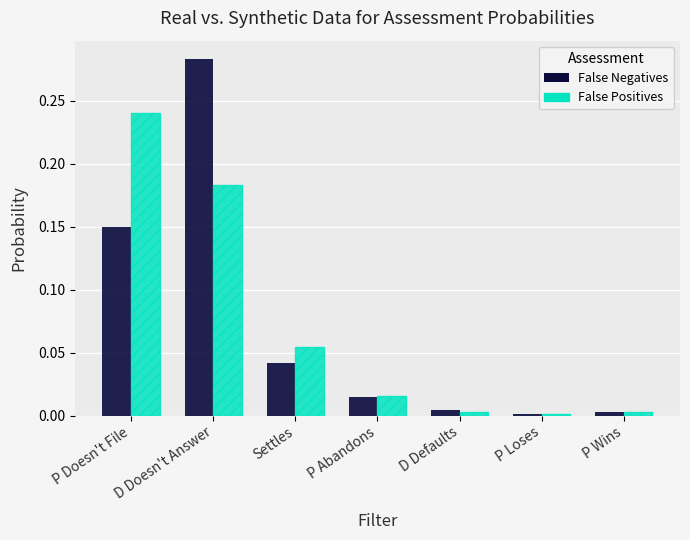

Which label corresponds to the largest value in the chart?

D Doesn't Answer